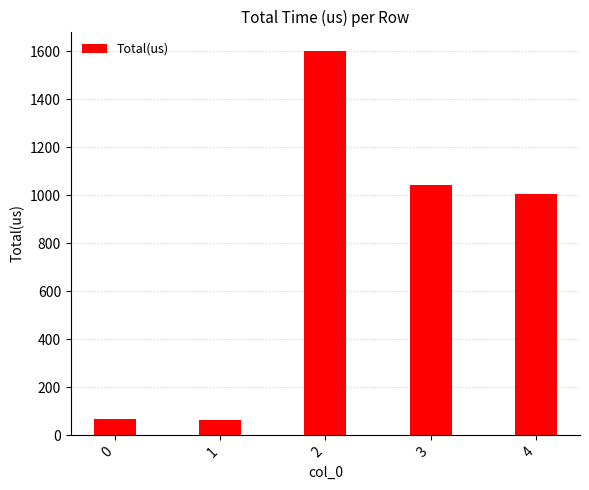

Does the chart contain any negative values?

No